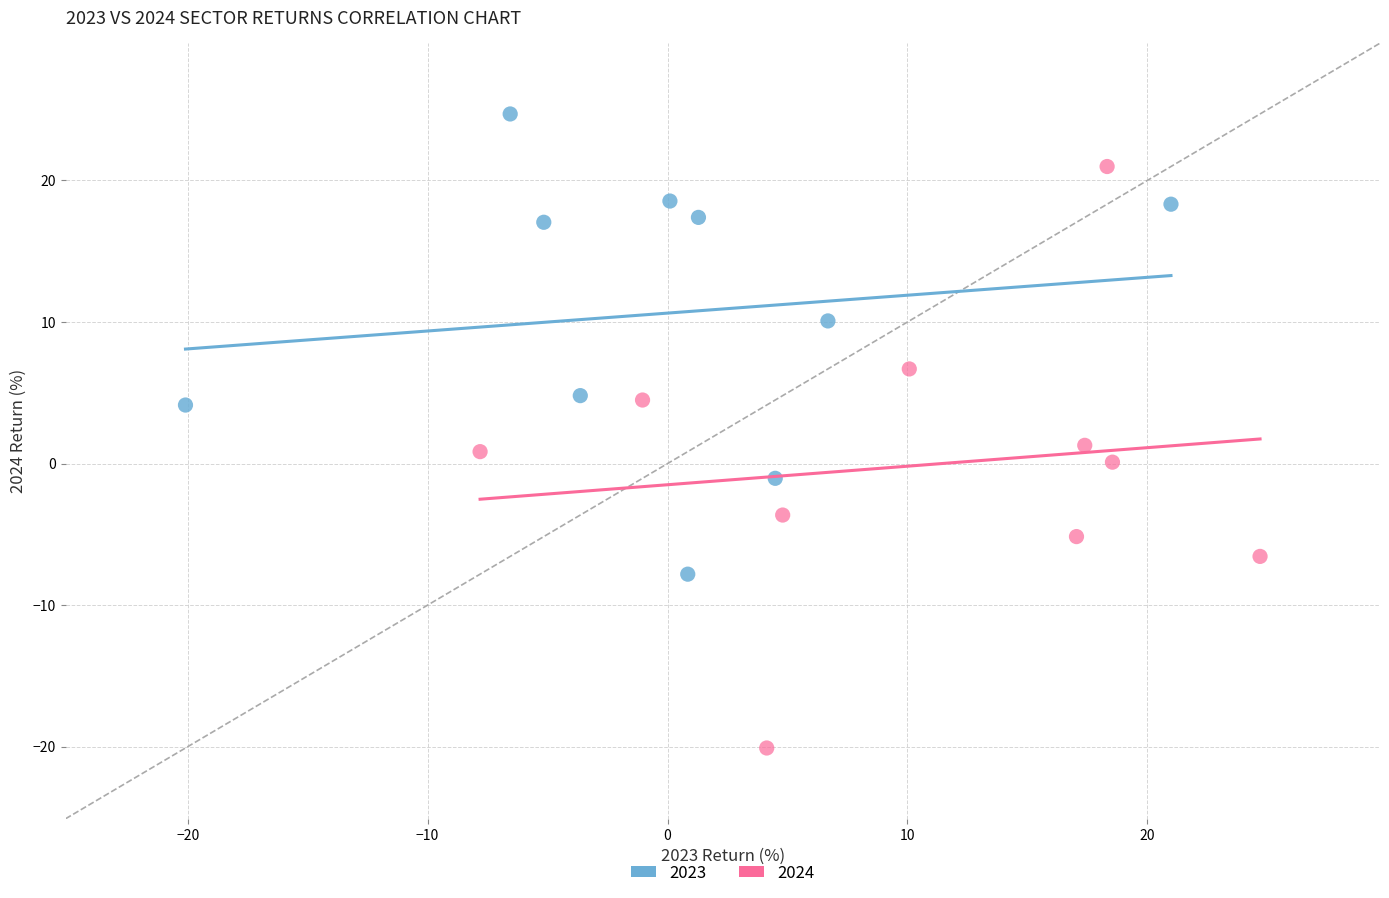

What are all the series names shown in the legend?

2023, 2024